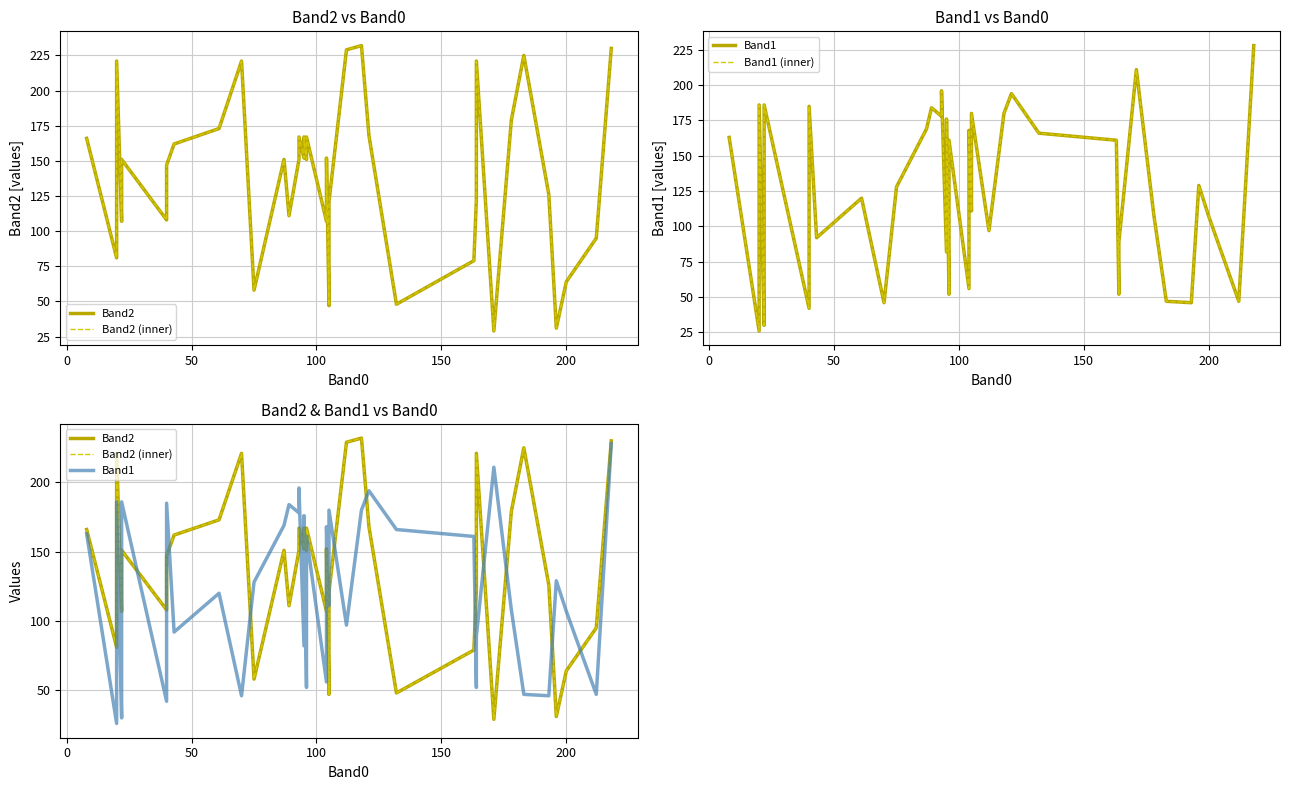

How many data points in Band2 are less than 151?

19